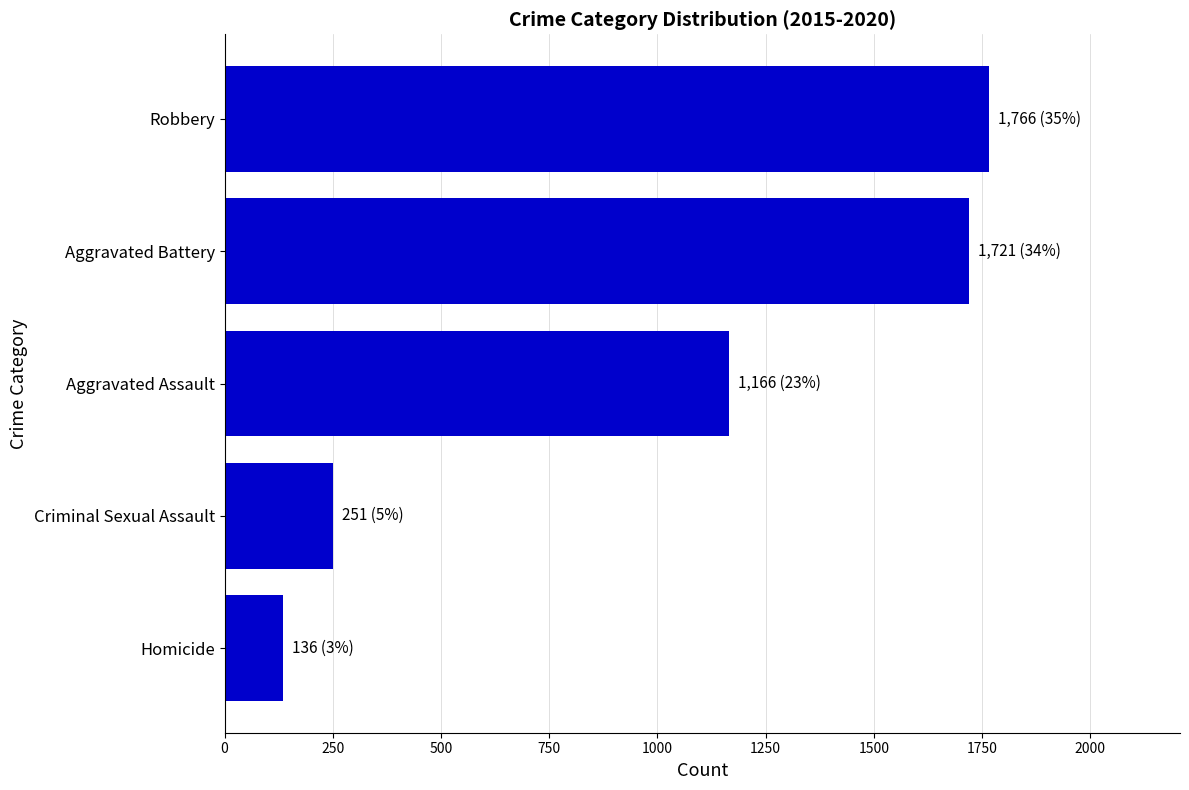

Which has a higher value, Robbery or Criminal Sexual Assault?

Robbery